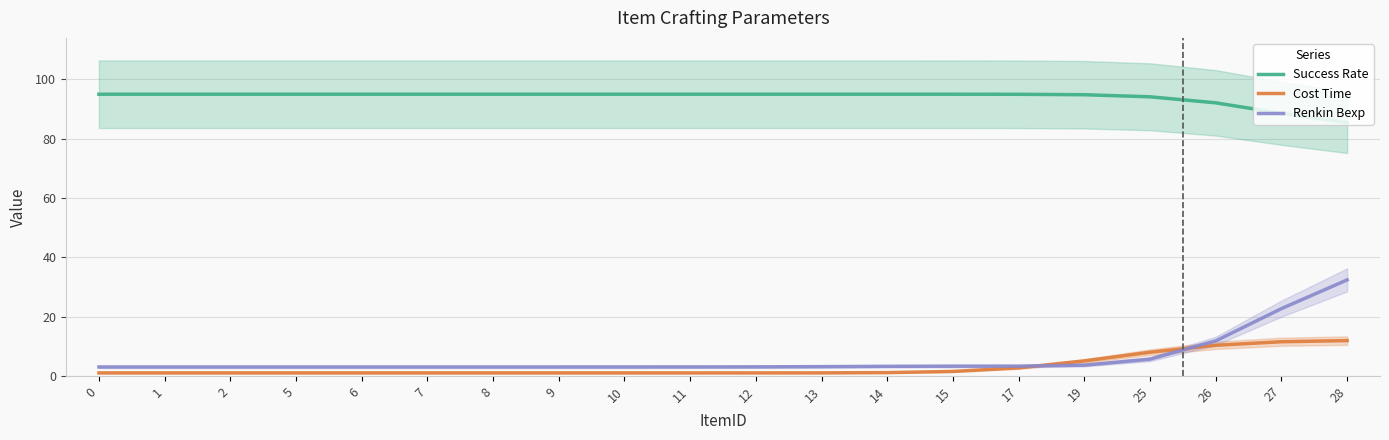

Reading left to right, extract all data points from this chart.

Success Rate: 0=95.0	1=95.0	2=95.0	5=95.0	6=95.0	7=95.0	8=95.0	9=95.0	10=95.0	11=95.0	12=95.0	13=95.0	14=95.0	15=95.0	17=95.0	19=94.8	25=94.1	26=92.1	27=88.6	28=85.4
Cost Time: 0=1.0	1=1.0	2=1.0	5=1.0	6=1.0	7=1.0	8=1.0	9=1.0	10=1.0	11=1.0	12=1.0	13=1.0	14=1.1	15=1.5	17=2.7	19=5.0	25=8.0	26=10.3	27=11.5	28=11.9
Renkin Bexp: 0=3.0	1=3.0	2=3.0	5=3.0	6=3.0	7=3.0	8=3.0	9=3.0	10=3.0	11=3.0	12=3.0	13=3.1	14=3.2	15=3.3	17=3.3	19=3.6	25=5.6	26=11.8	27=22.7	28=32.4